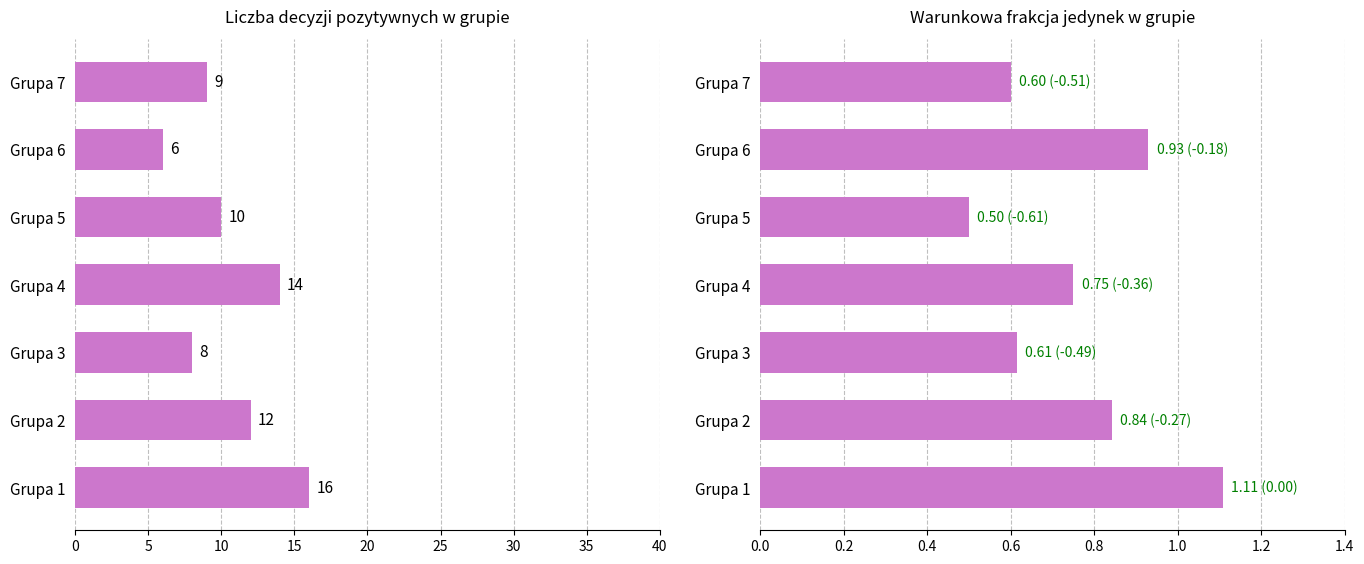

Count the Warunkowa frakcja jedynek values in the range 0 to 1.

6